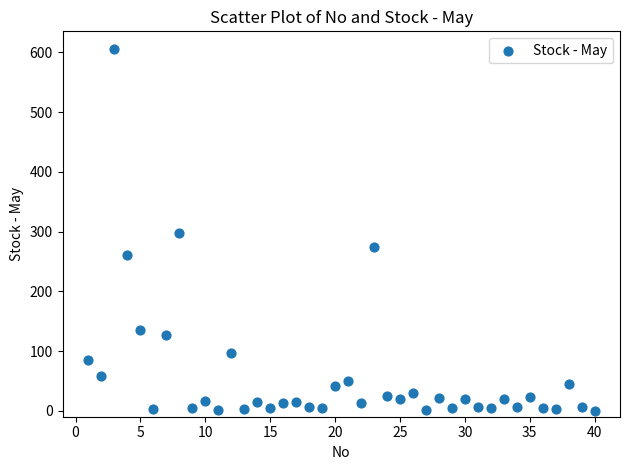

What is the range of Y values (max minus min)?

605